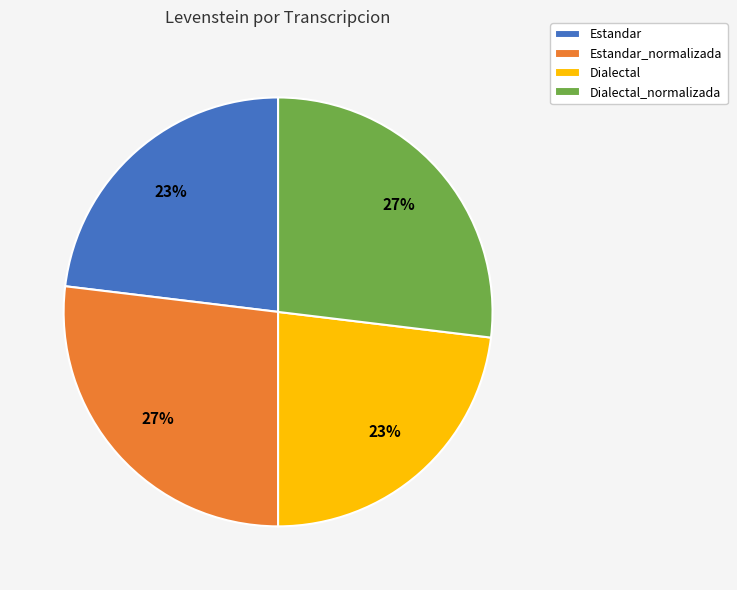

What is the ratio of the value at Dialectal to the value at Dialectal_normalizada?

0.9